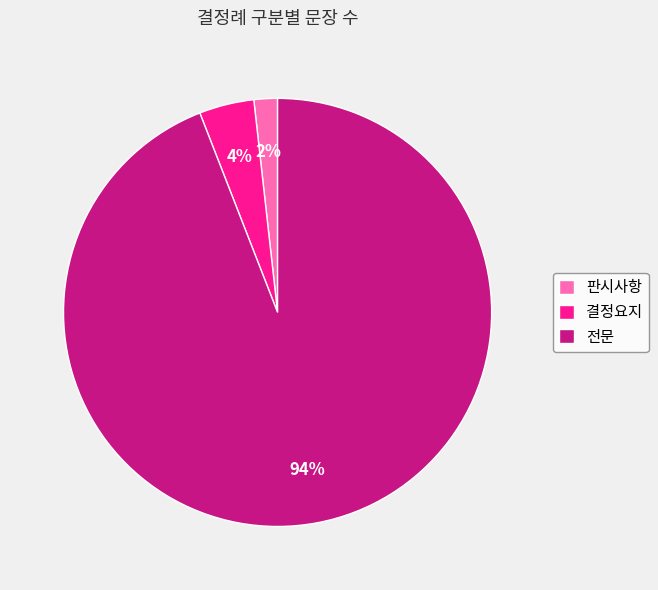

Between 결정요지 and 전문, which is larger?

전문